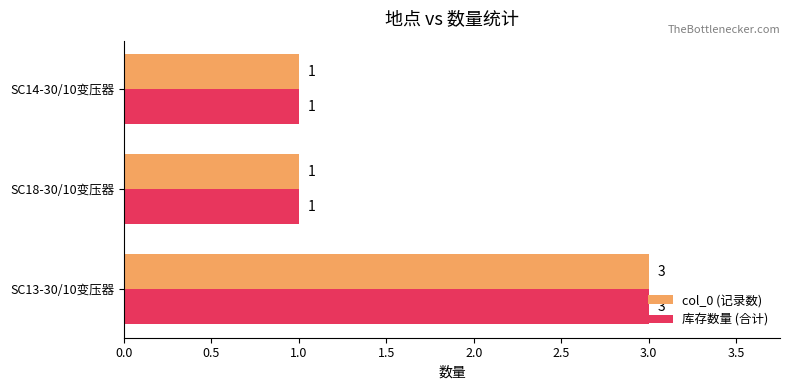

Is it true that col_0 (记录数) equals 5 at SC13-30/10变压器?

False